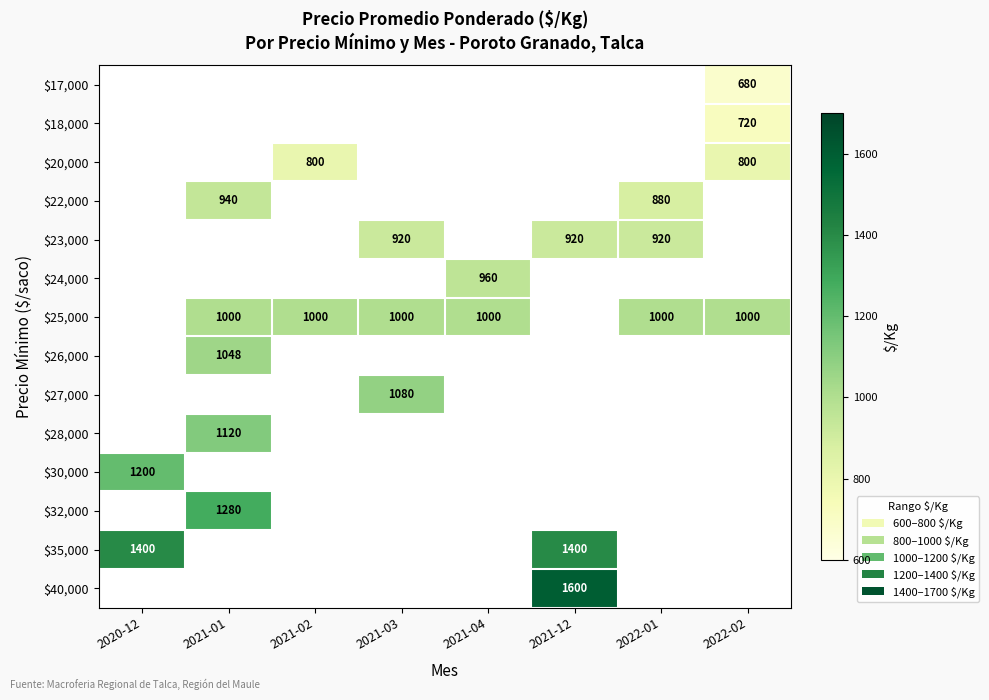

Which label corresponds to the smallest value in the chart?

2022-02